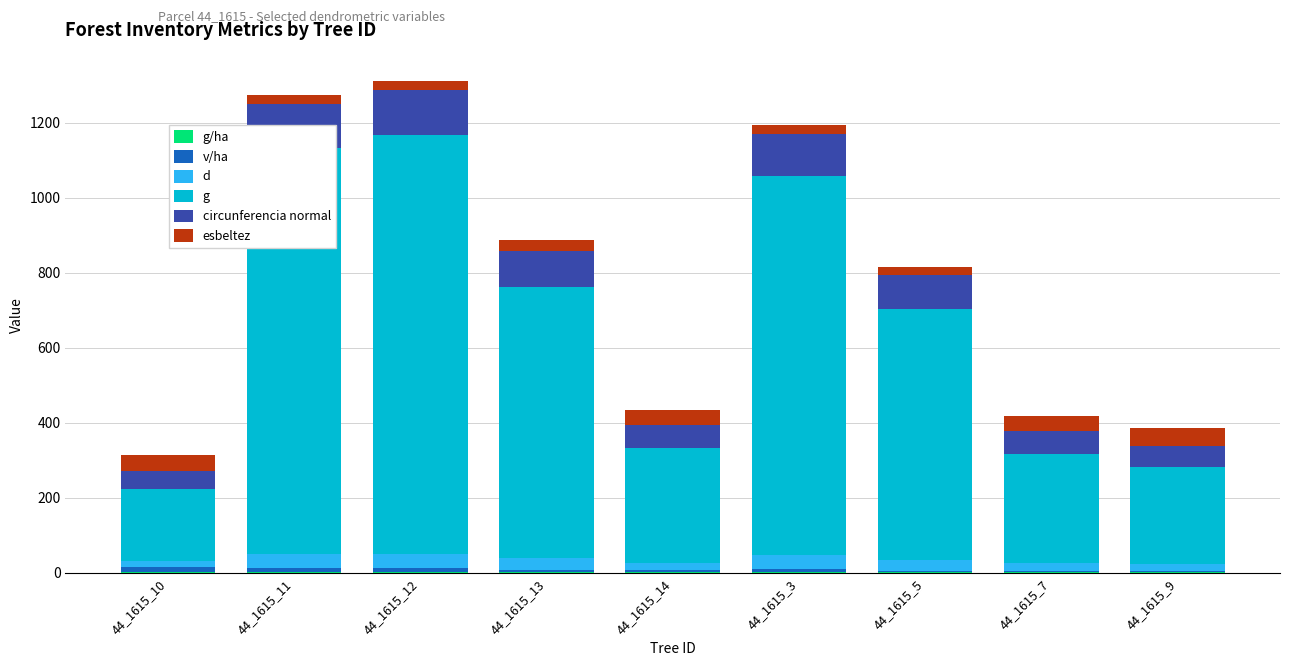

Are the bars horizontal?

No